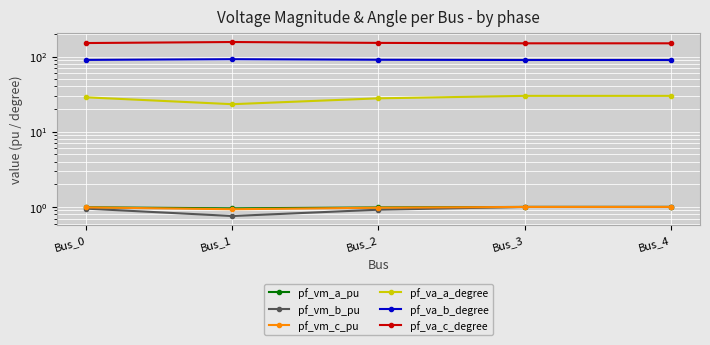

Which label corresponds to the largest value in the chart?

Bus_1